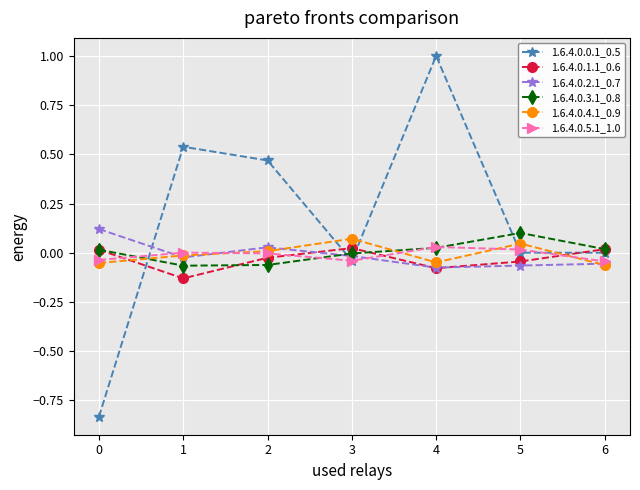

At which category is the sum across all series the highest?

4